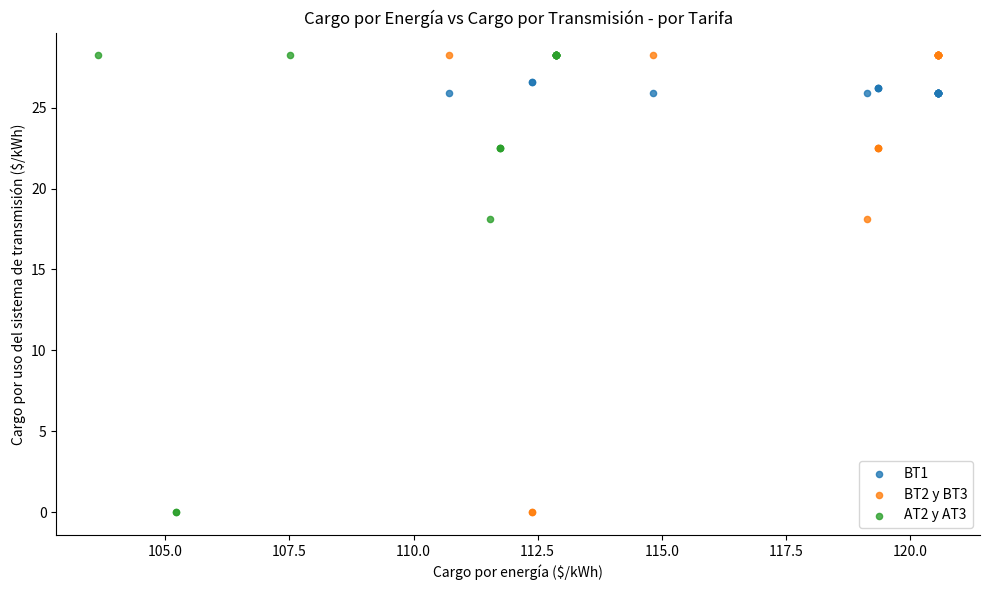

What are all the series names shown in the legend?

BT1, BT2 y BT3, AT2 y AT3